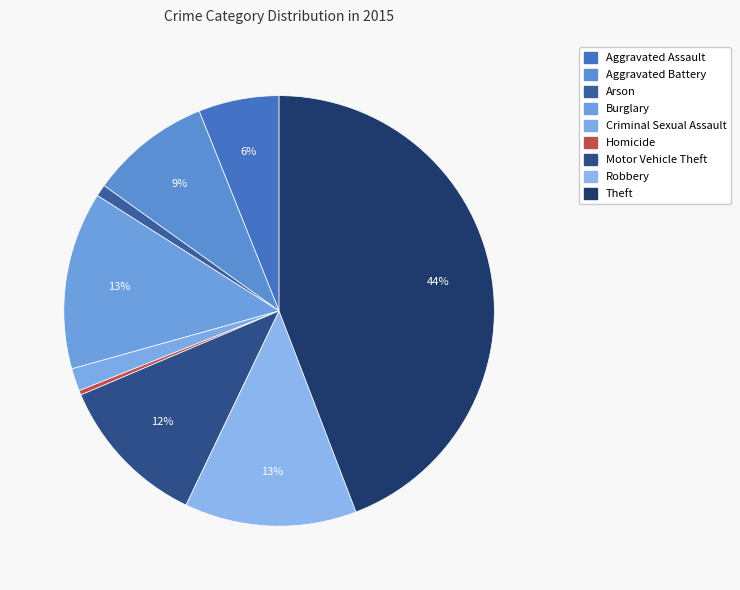

How many segments does this pie chart have?

9